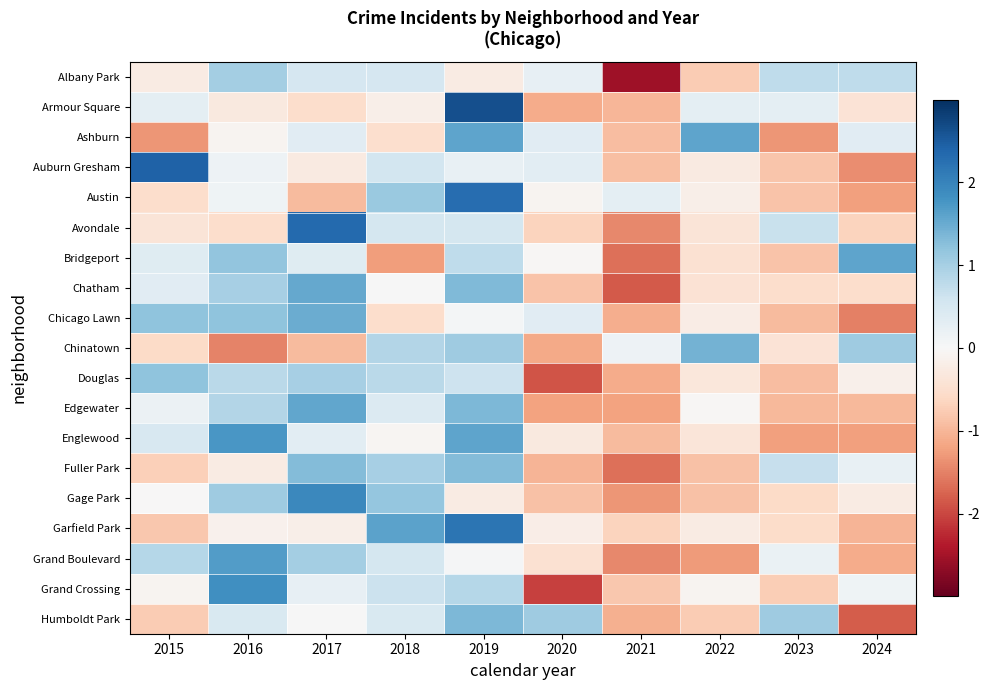

At 2015, list the series in order from smallest to largest.

Ashburn, Garfield Park, Humboldt Park, Fuller Park, Chinatown, Austin, Avondale, Albany Park, Grand Crossing, Gage Park, Edgewater, Armour Square, Chatham, Bridgeport, Englewood, Grand Boulevard, Douglas, Chicago Lawn, Auburn Gresham